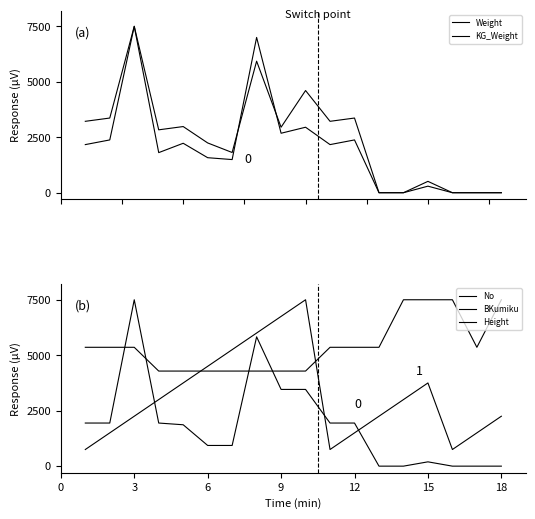

What is the label of the 9th point from the left?

9